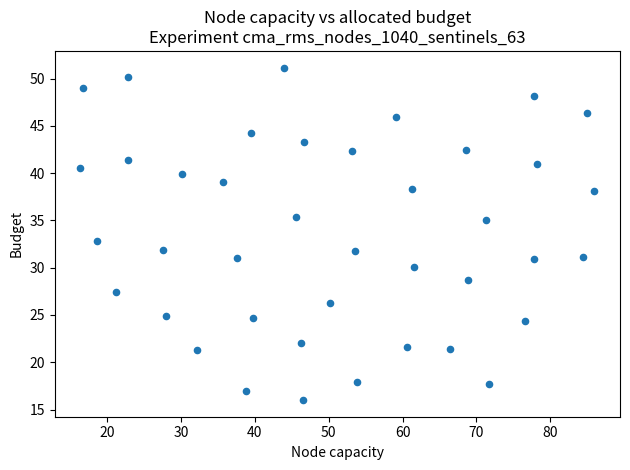

What is the range of X values (max minus min)?

69.6